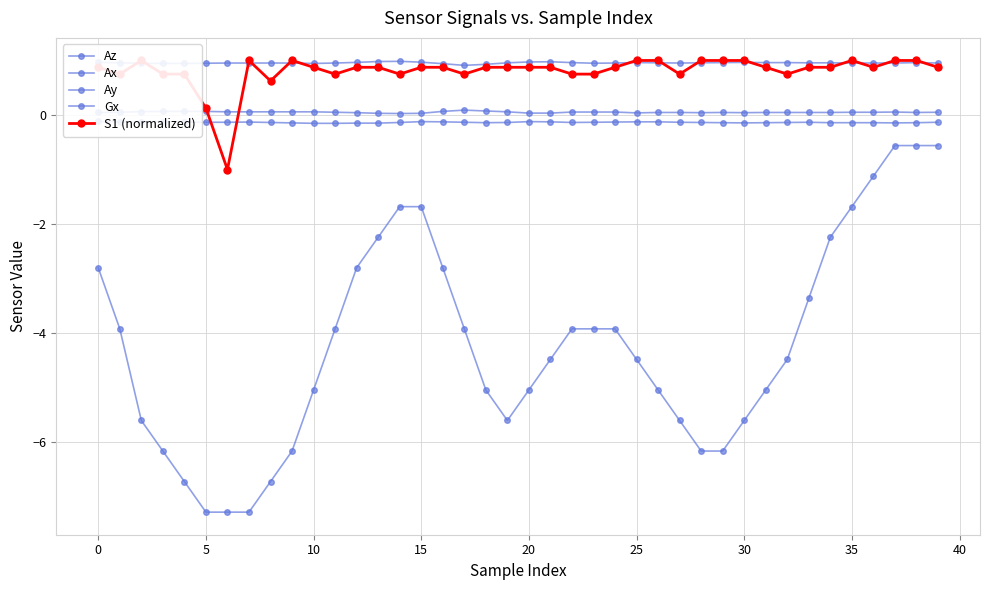

Which series has the largest total across all categories?

Ay